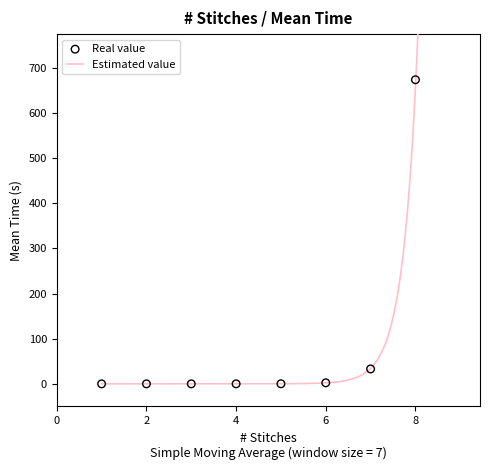

Which has a higher value, 3 or 6?

6